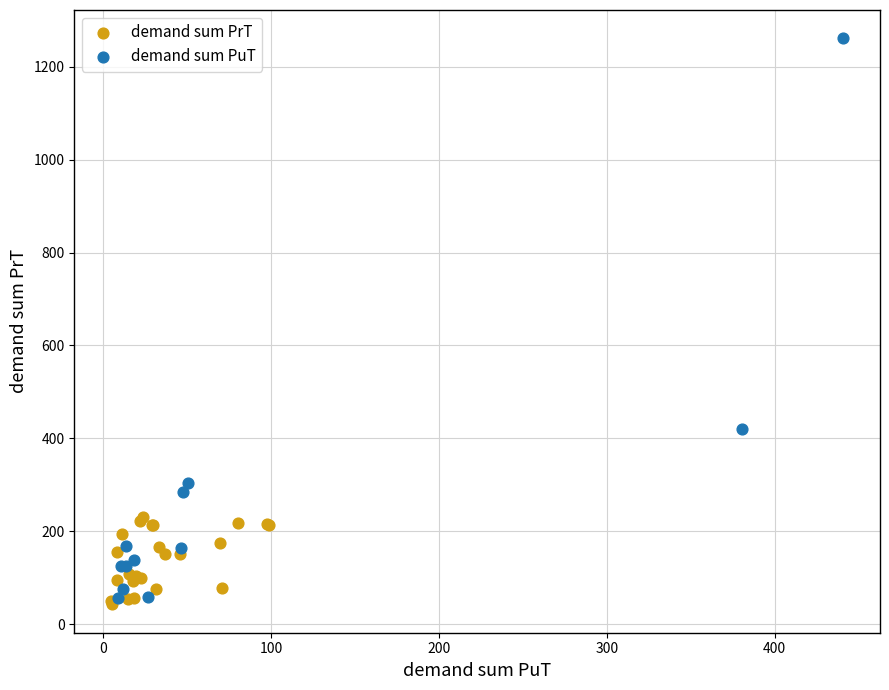

Which series contains the highest Y value?

demand sum PuT